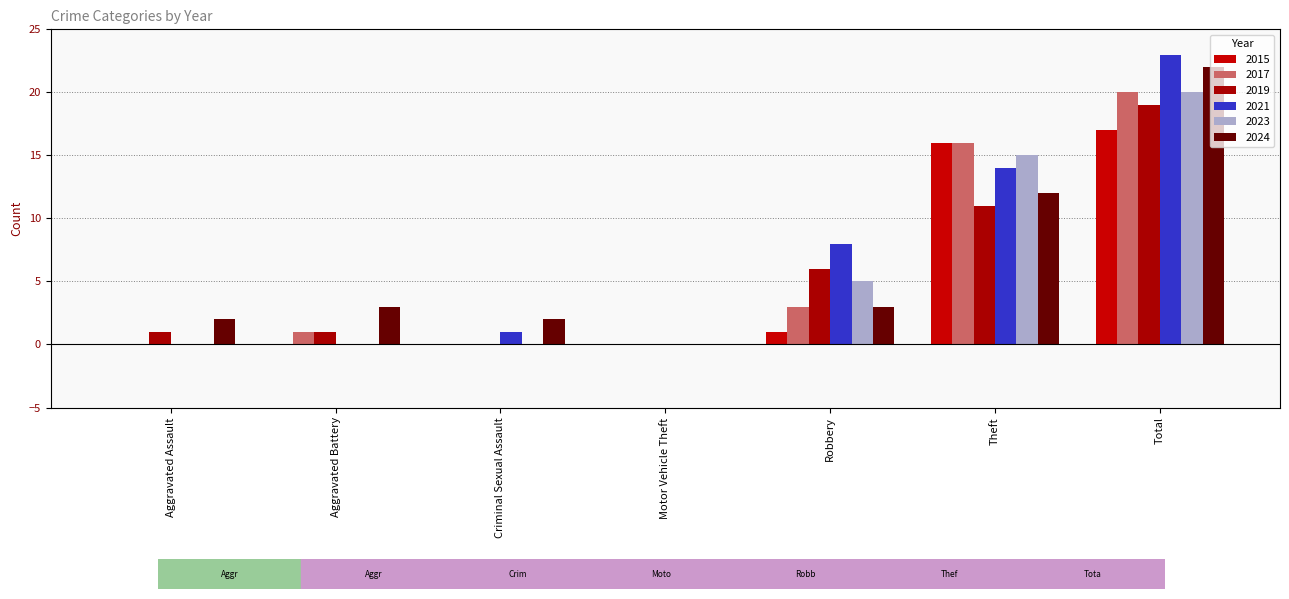

Count the number of data series in this chart.

6